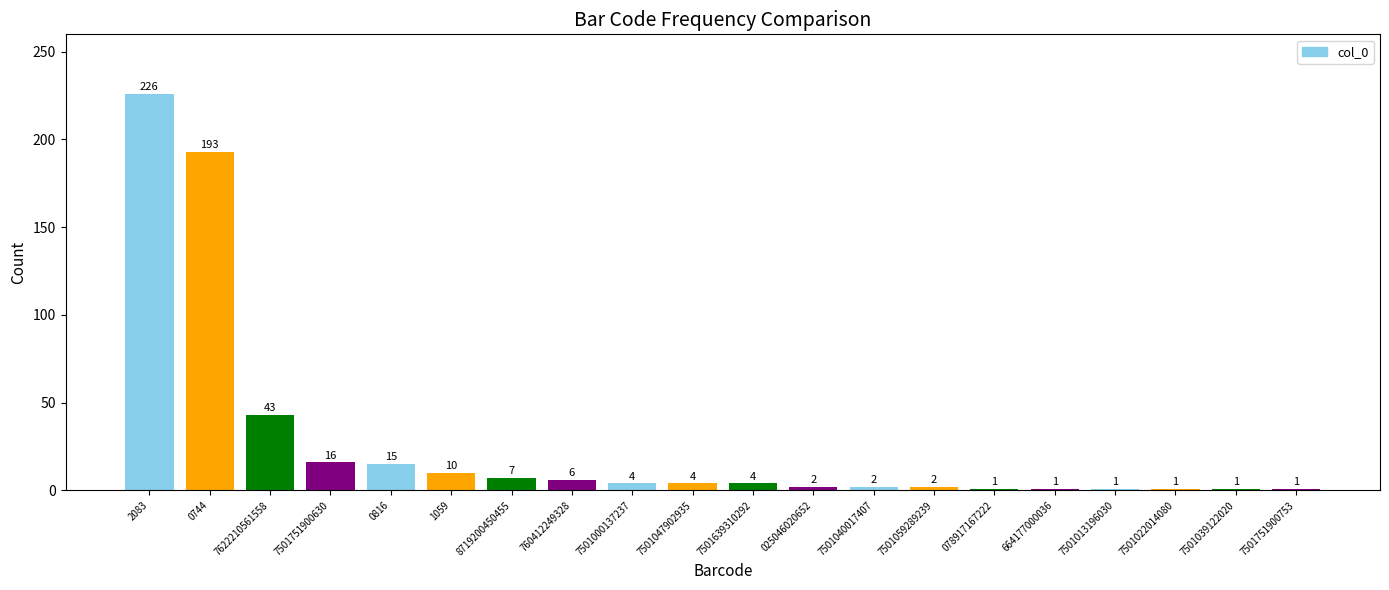

What is the label of the 9th bar from the left?

7501000137237